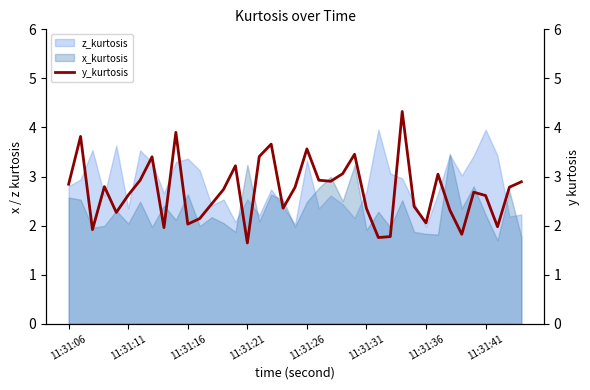

What is the difference between the values at 36 and 38?

0.9